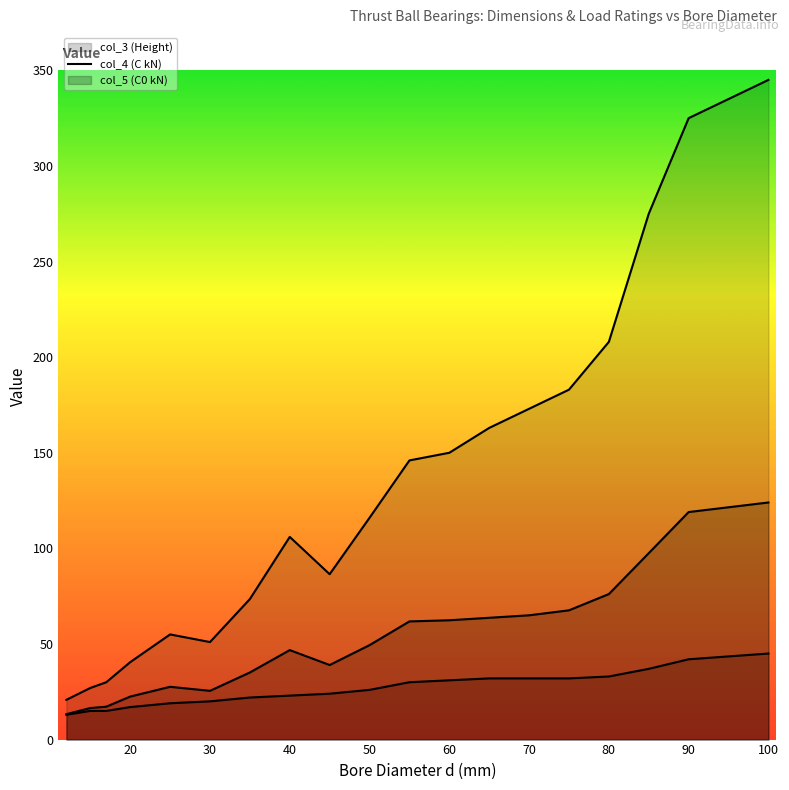

At which category is the sum across all series the highest?

100